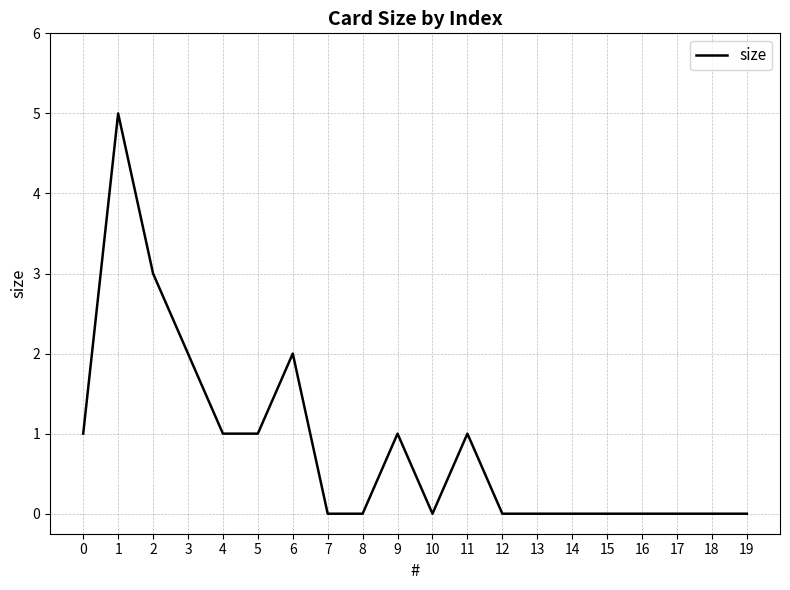

Is this an area chart (filled region under the line)?

No